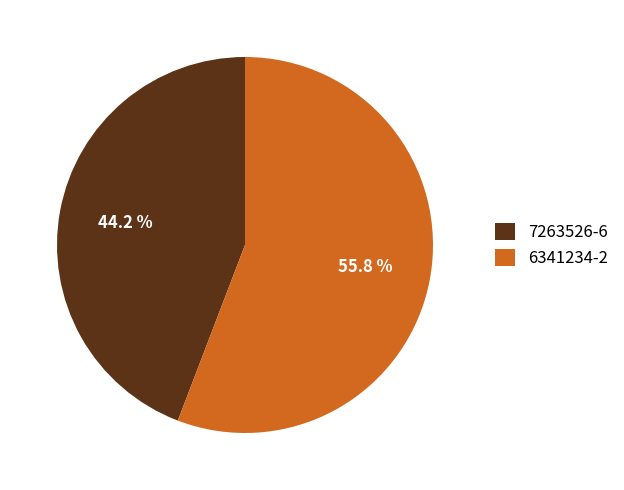

Which category accounts for the majority?

6341234-2